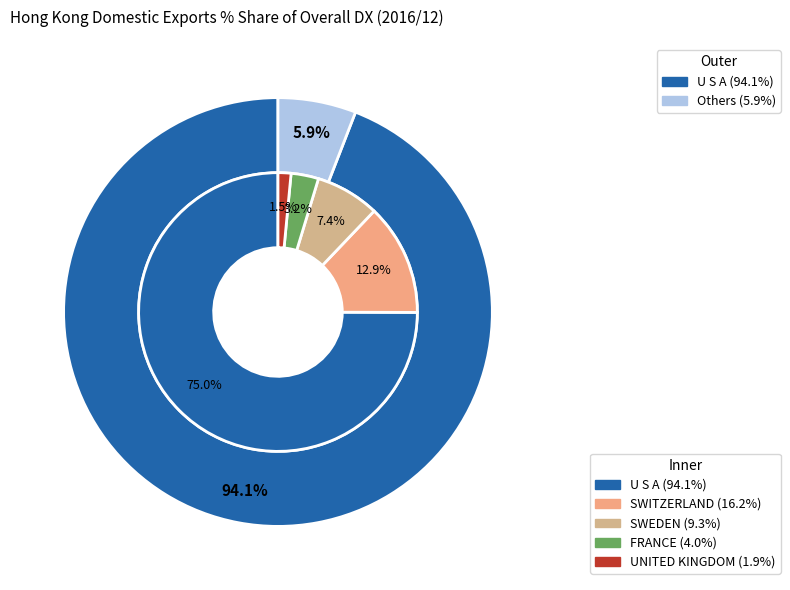

What percentage is the SWITZERLAND slice, to the nearest percent?

13%